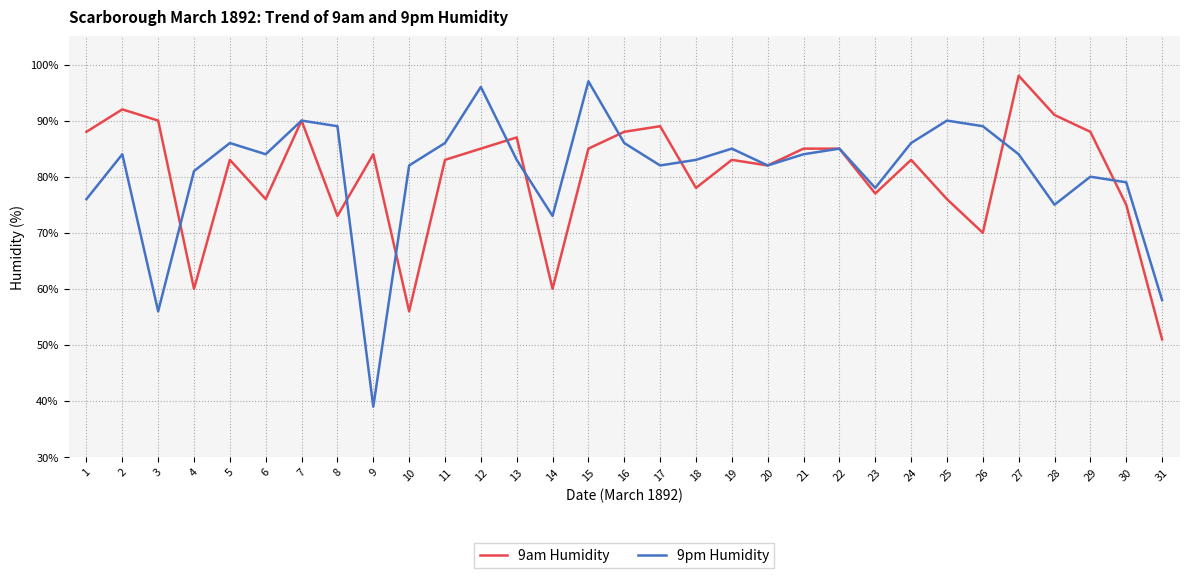

Is it true that 9am Humidity equals 111 at 30?

False